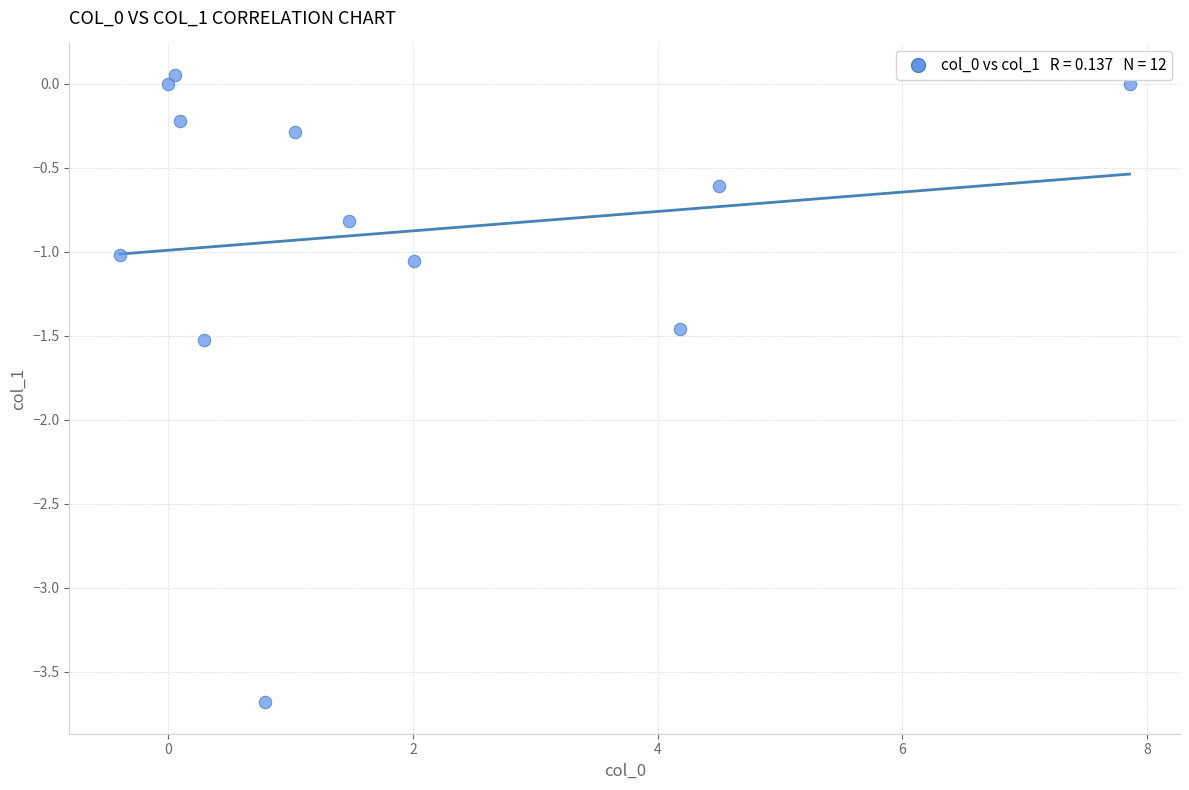

What is the range of X values (max minus min)?

8.3